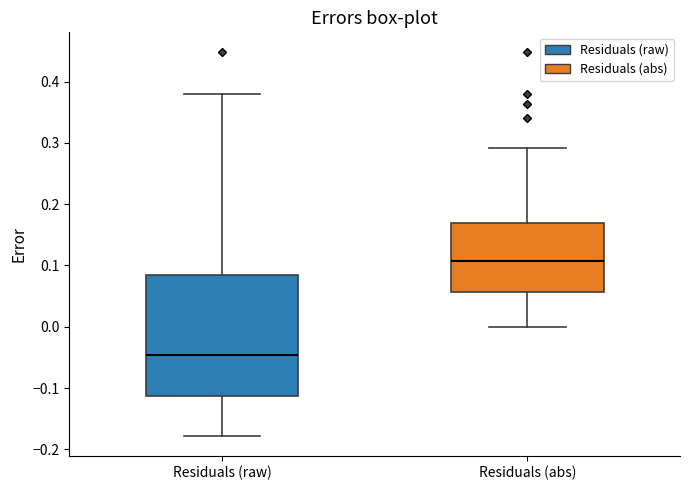

Which box is the tallest, from its lower edge to its upper edge?

Residuals (raw)